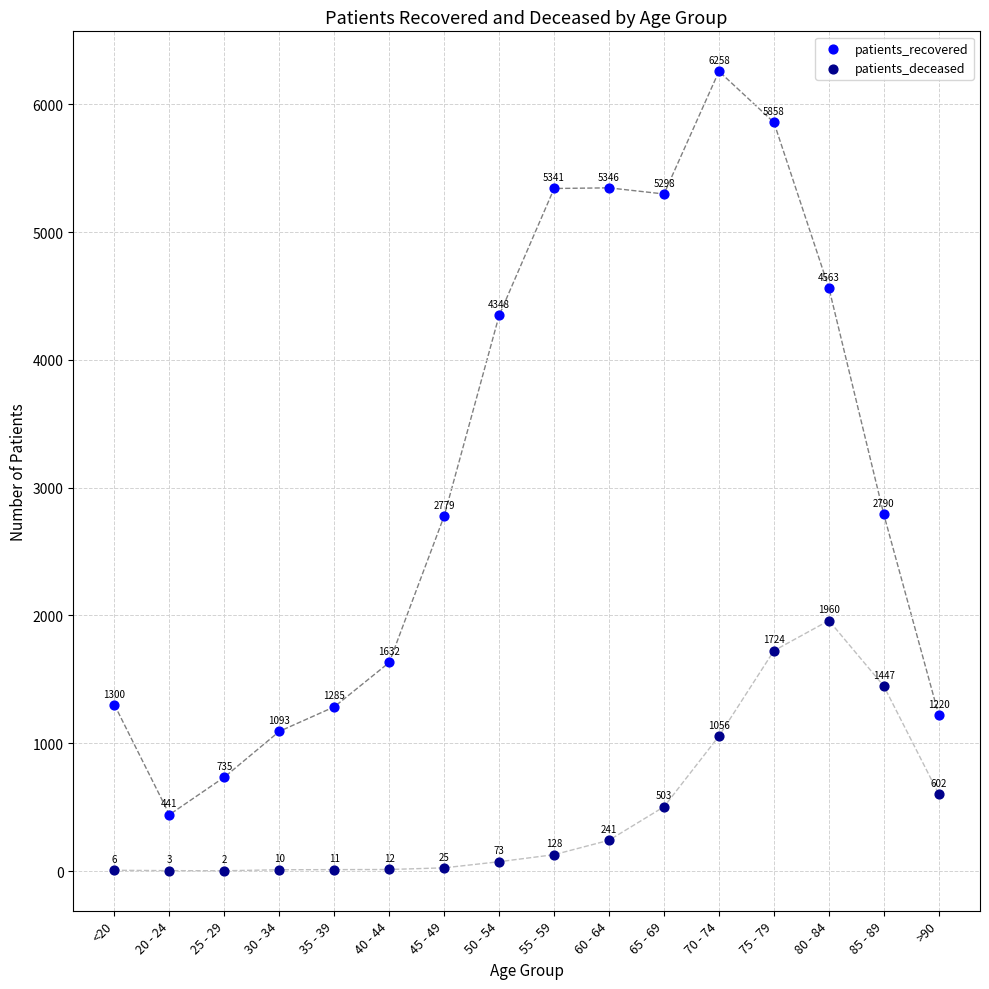

Which series reaches the minimum Y coordinate?

patients_deceased